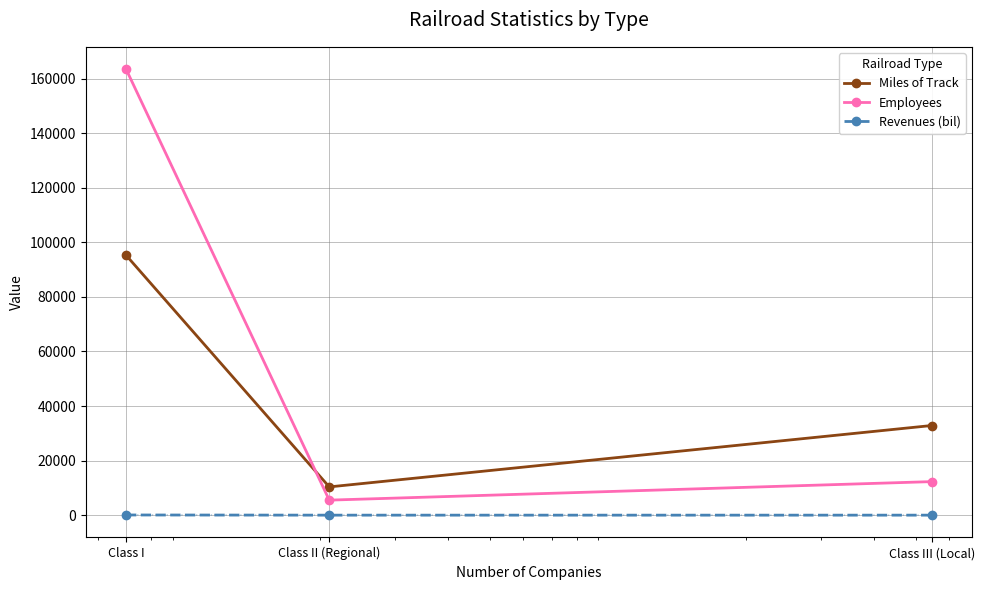

What is the maximum value for Employees?

163464.0